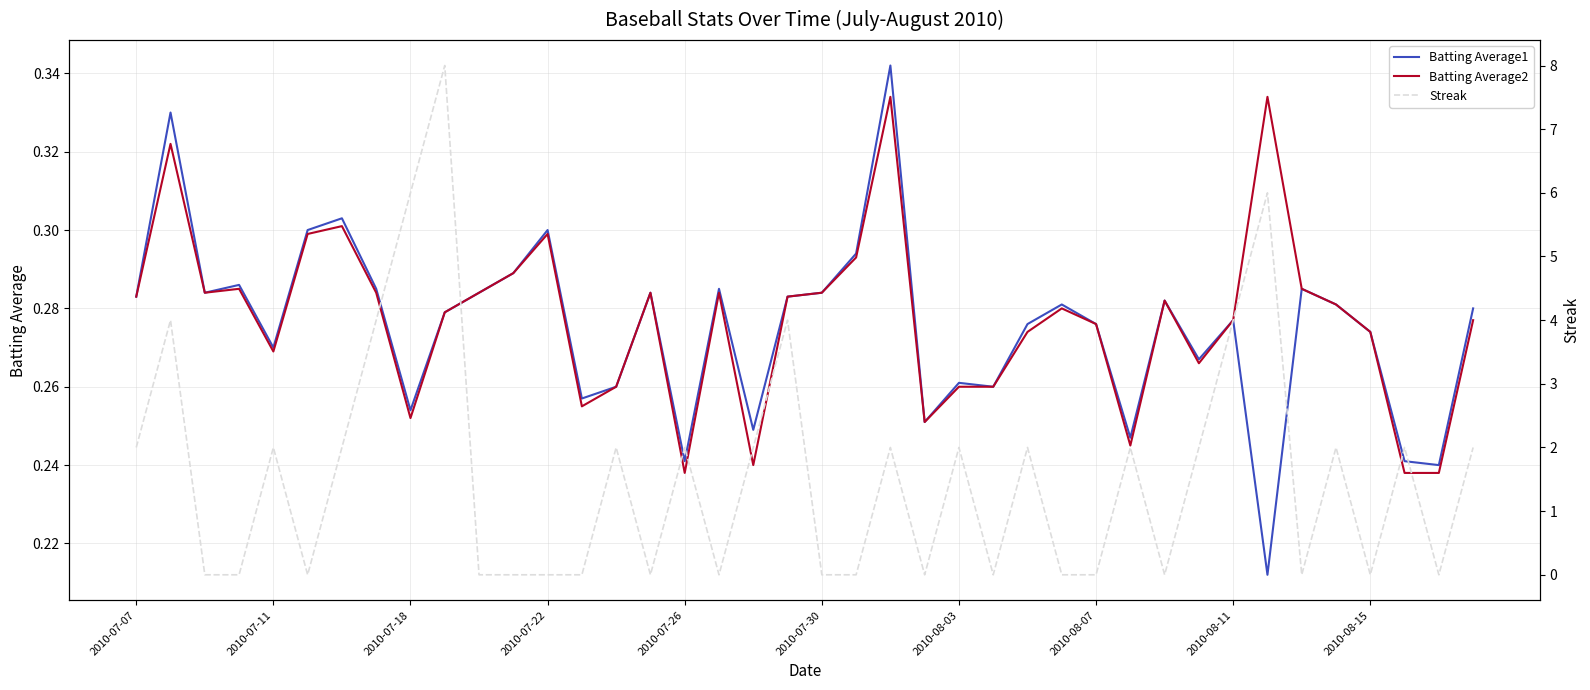

What are all the series names shown in the legend?

Batting Average1, Batting Average2, Streak